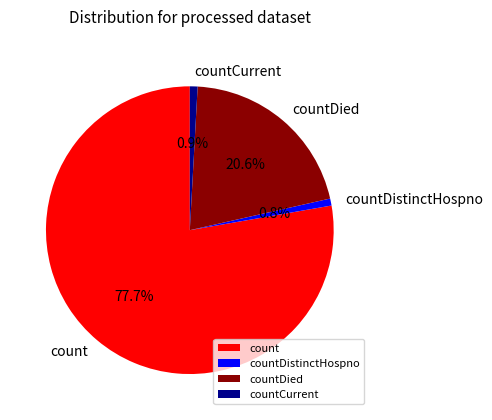

Which slice is the largest?

count